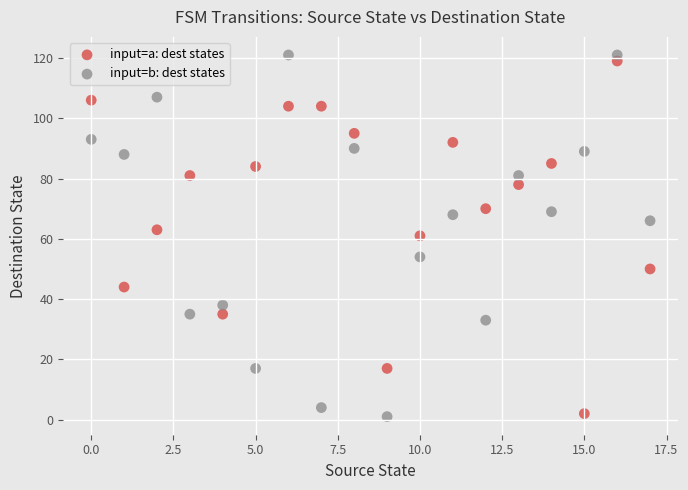

Which series contains the highest Y value?

input=b: dest states